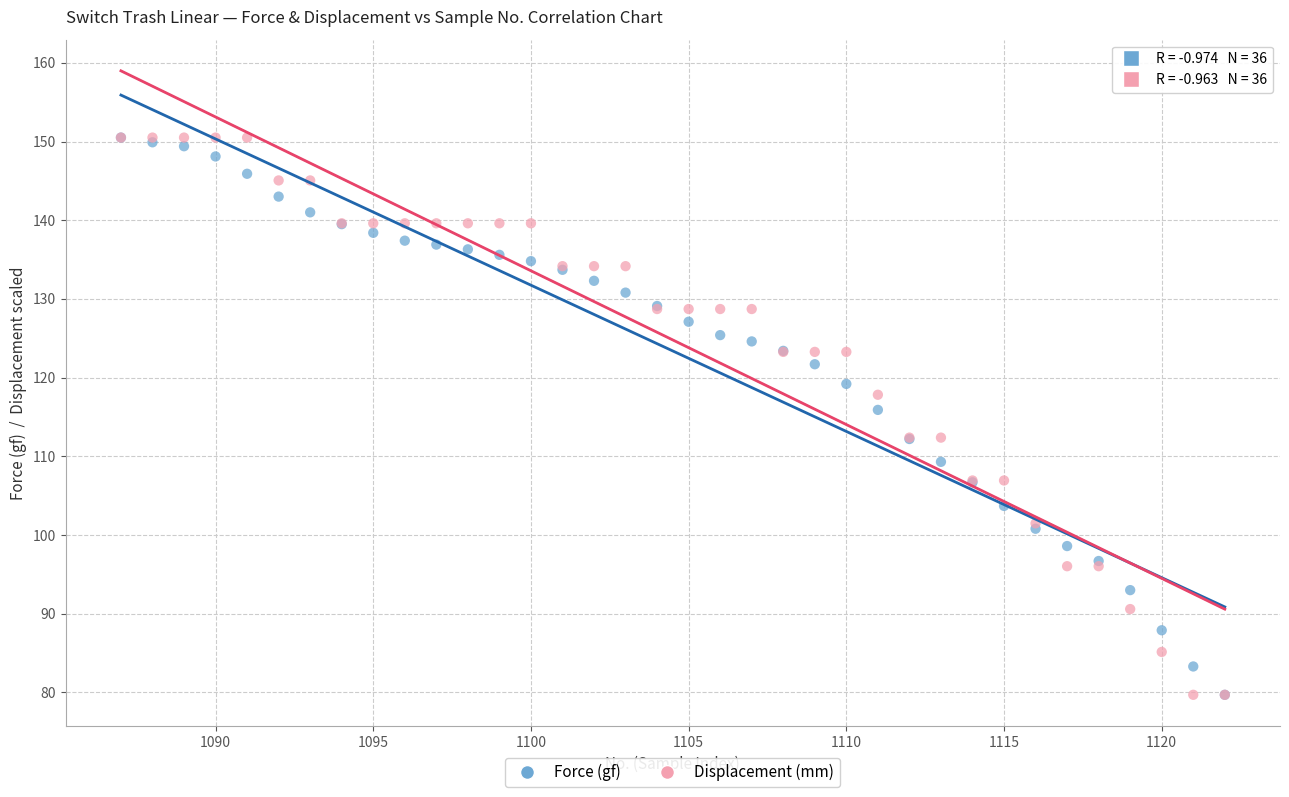

In the Displacement (mm) series, what Y value is closest to 115?

112.4